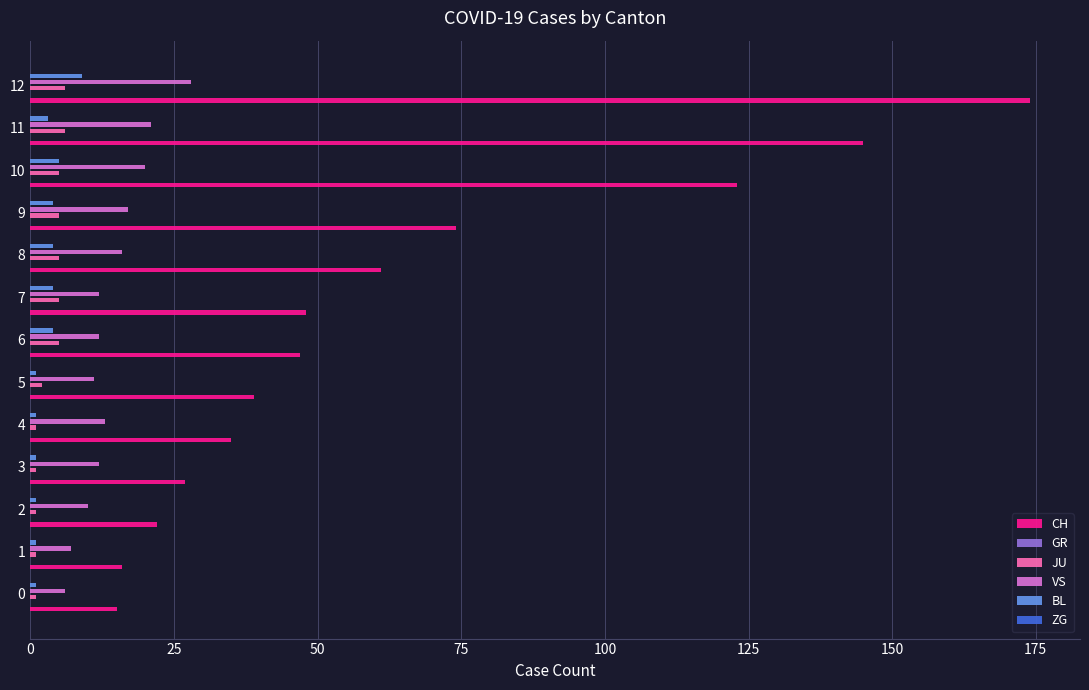

Which series has the largest total across all categories?

CH